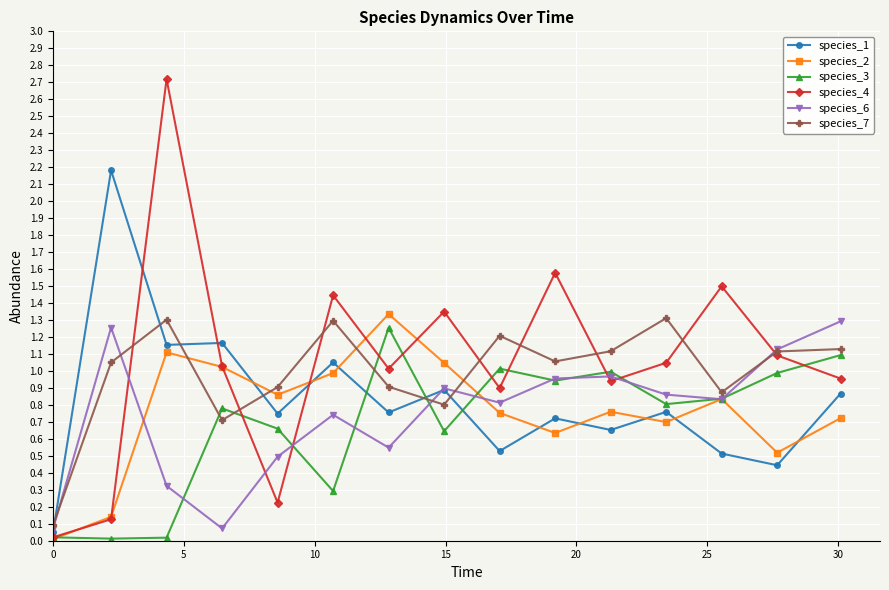

What is the value of the species_4 point at the 3rd from the left?

2.7